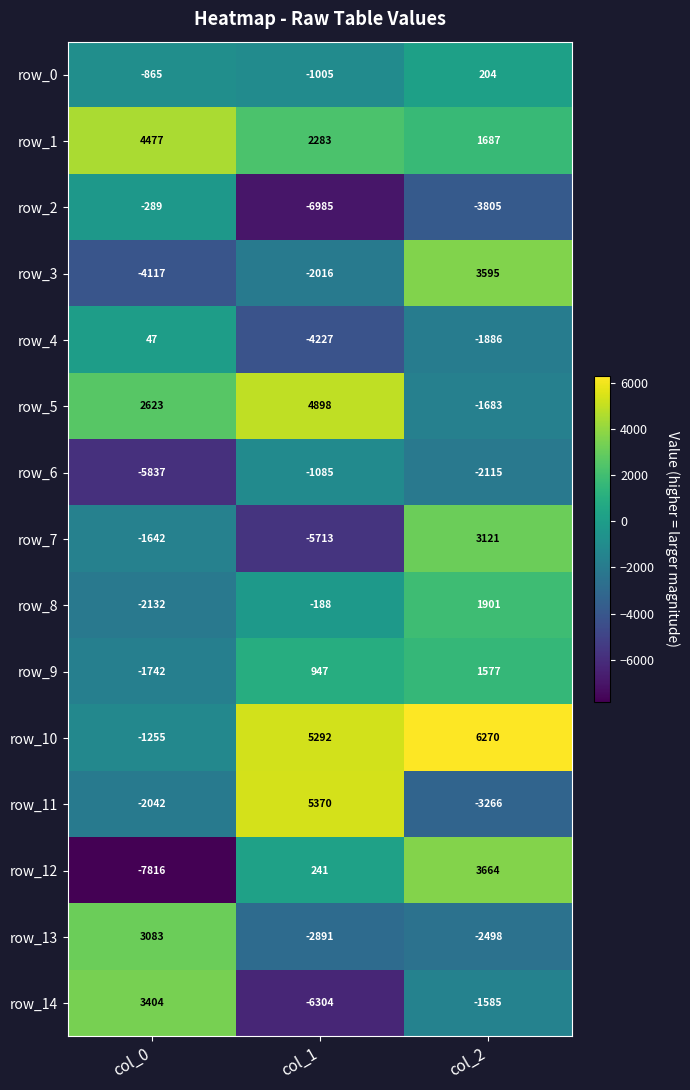

The value of row_14 at col_2 is -1585. True or false?

True